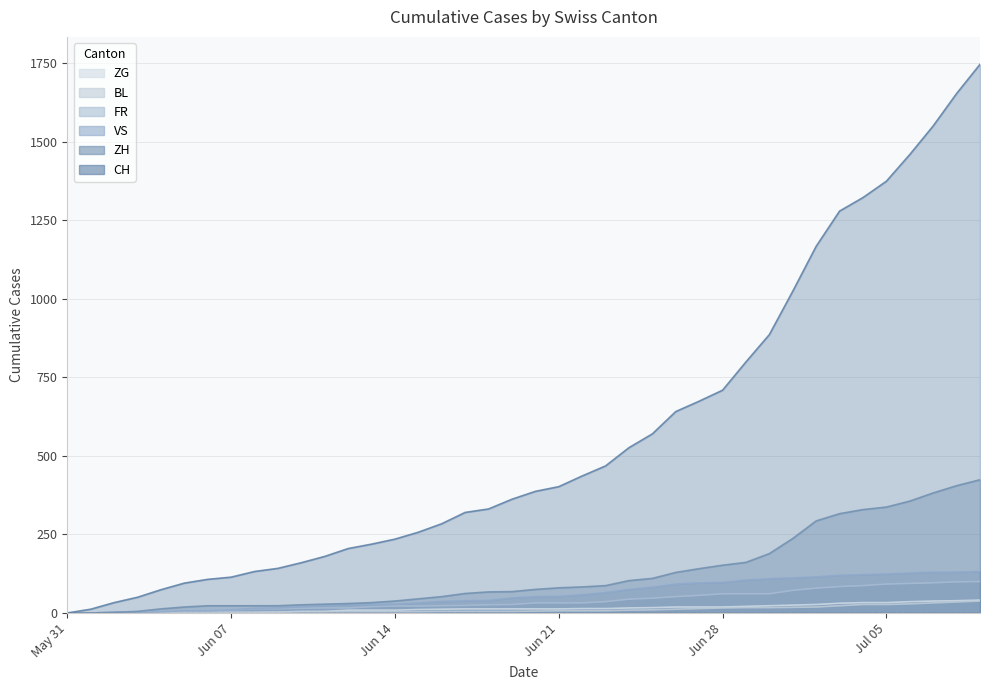

Reading left to right, list all the values displayed in this chart.

CH: 0	12	33	50	74	95	107	114	132	142	160	180	205	219	235	257	284	320	331	362	387	402	436	468	526	570	641	674	709	799	886	1024	1167	1279	1322	1374	1459	1550	1653	1746
ZH: 0	0	2	5	13	19	23	23	23	23	26	28	30	33	38	45	52	62	67	68	75	80	83	87	103	110	129	141	152	161	189	237	293	316	329	337	356	382	405	424
VS: 0	0	2	2	4	7	7	10	15	16	20	24	28	28	28	32	37	39	40	48	52	53	58	65	75	82	92	96	97	105	109	112	115	120	122	124	127	130	130	132
FR: 0	0	2	3	5	7	7	9	13	13	15	16	16	20	22	22	23	24	26	27	32	32	32	36	44	47	52	56	61	61	61	72	79	84	87	92	94	96	99	100
BL: 0	1	1	2	2	3	3	3	3	3	4	4	4	4	4	4	5	5	5	5	6	7	7	7	9	10	12	14	16	17	17	18	19	23	27	27	29	32	35	38
ZG: 0	0	0	0	0	0	0	0	1	3	5	5	9	9	9	11	12	13	13	13	13	13	14	14	16	17	19	19	19	21	23	25	27	31	33	33	36	38	39	41